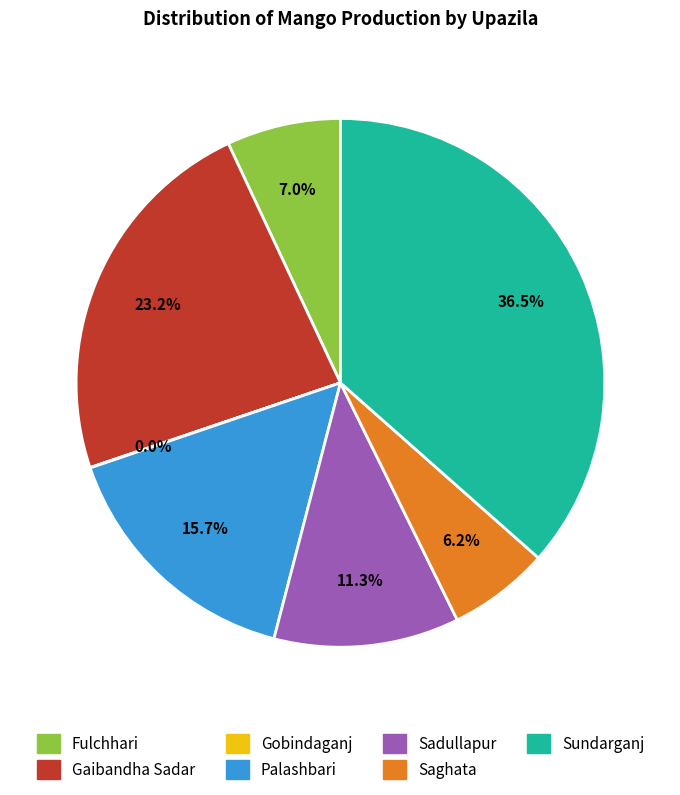

To the nearest percent, what percentage of the pie is Fulchhari?

7%